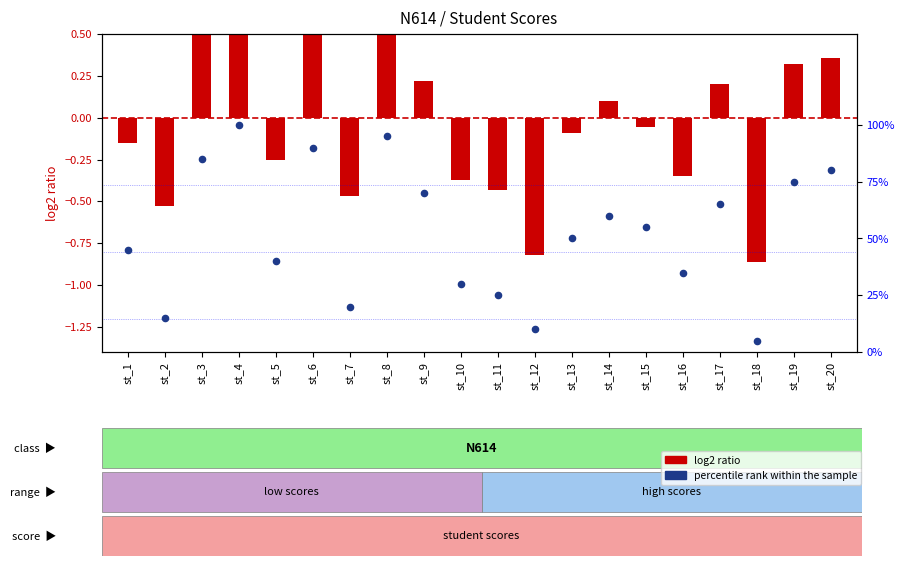

What are all the series names shown in the legend?

log2 ratio, percentile rank within the sample